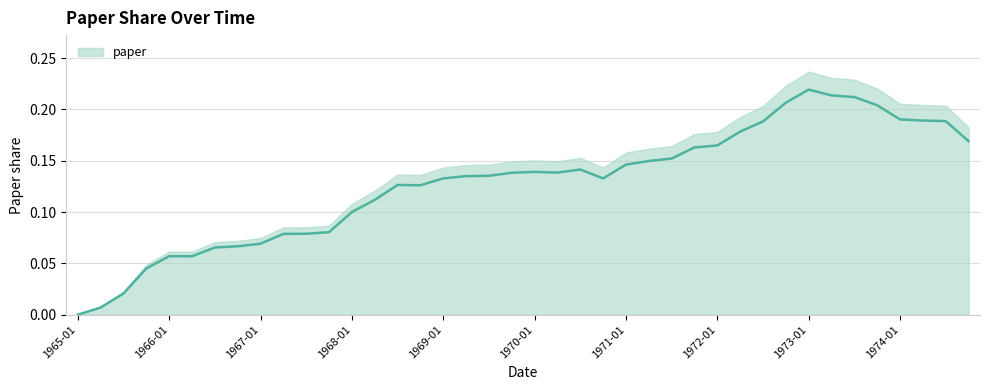

Where is the first local minimum?

1966-04